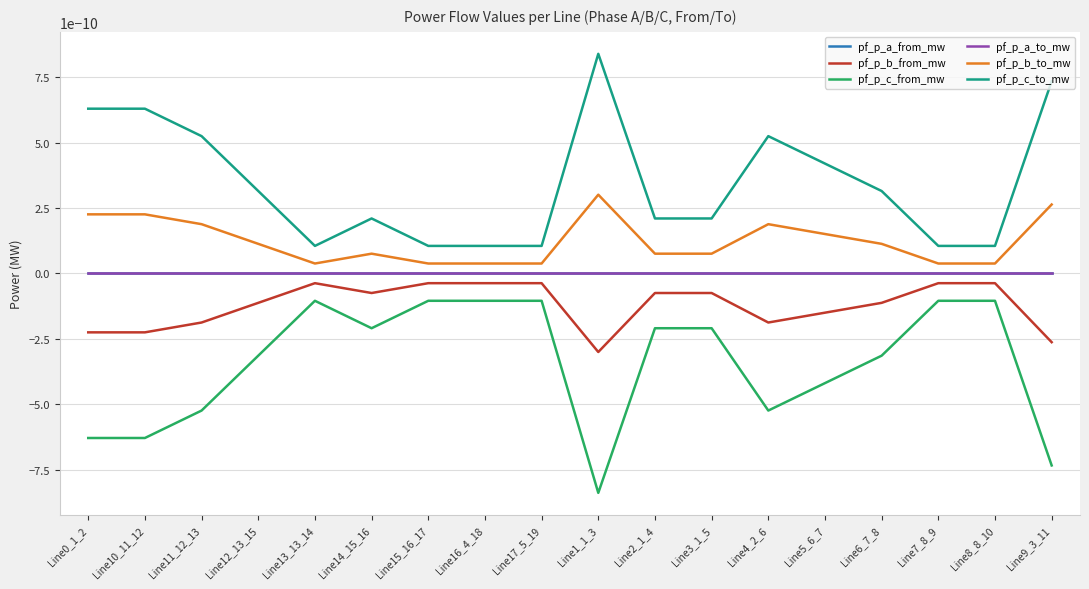

Does the chart have visible grid lines?

Yes